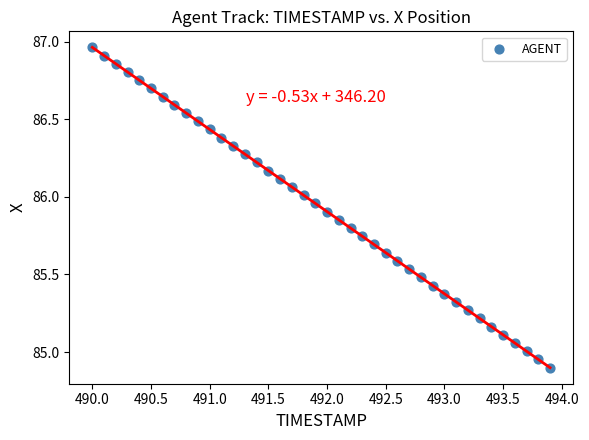

What is the range of X values (max minus min)?

3.9